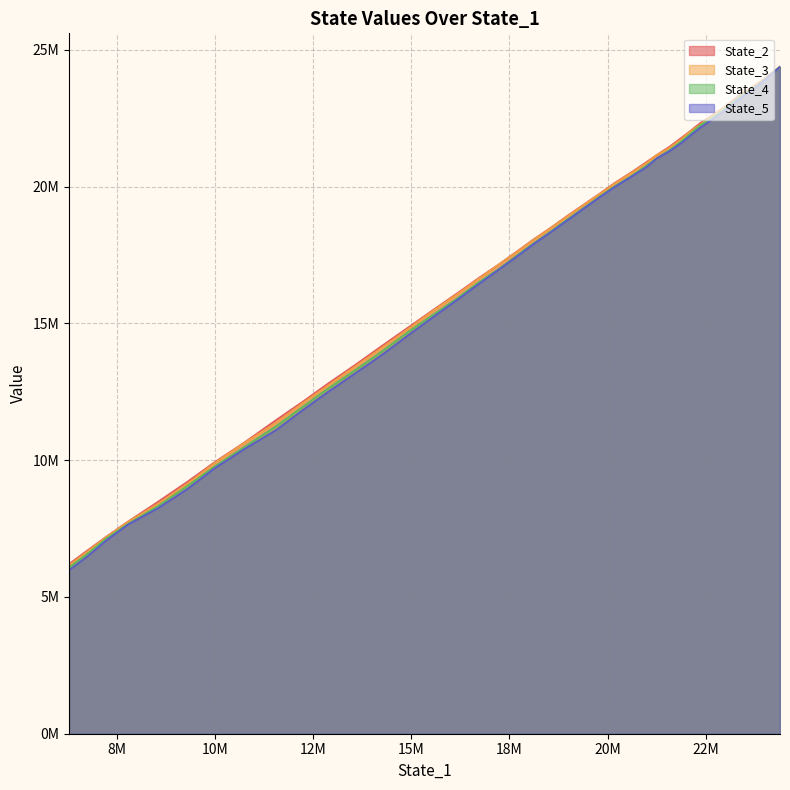

At how many categories does at least one series exceed 10715902?

32